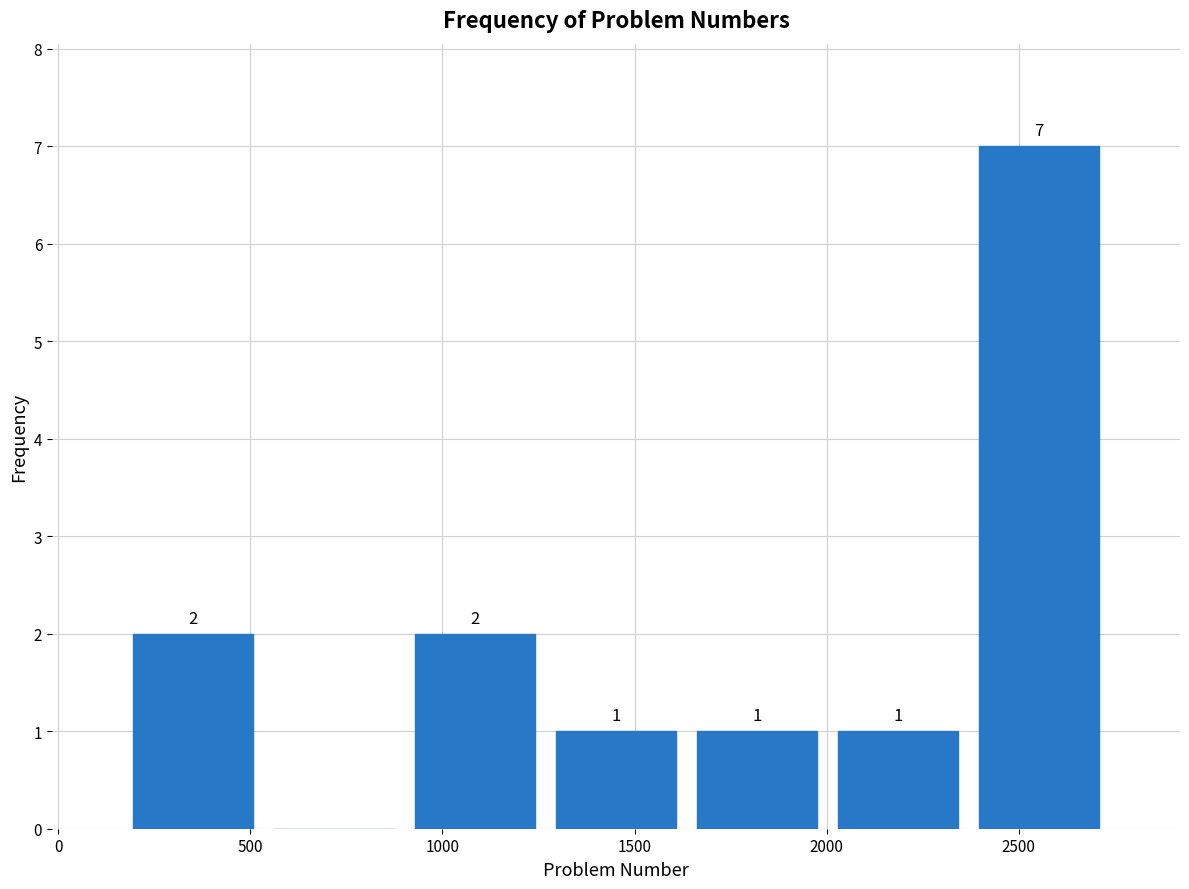

Which range on the x-axis has the tallest bar?

2350 to 2750